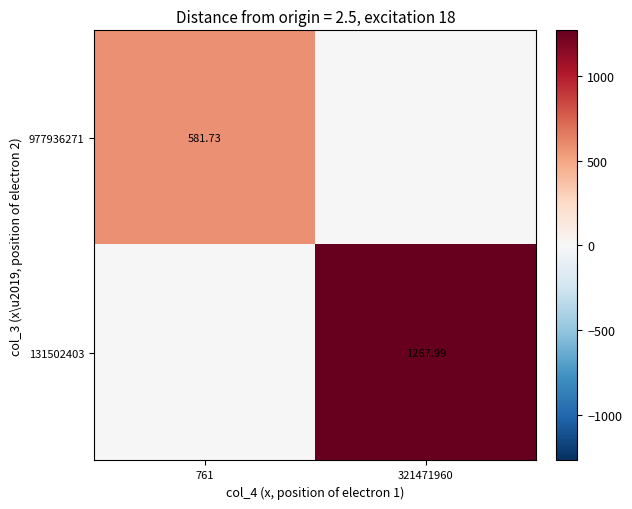

List the series in order of their overall mean, lowest first.

977936271, 131502403